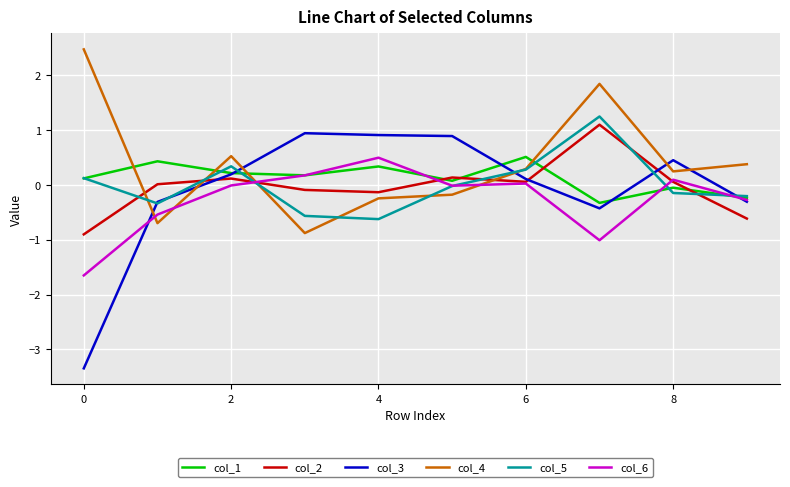

What is the maximum value for col_4?

2.5